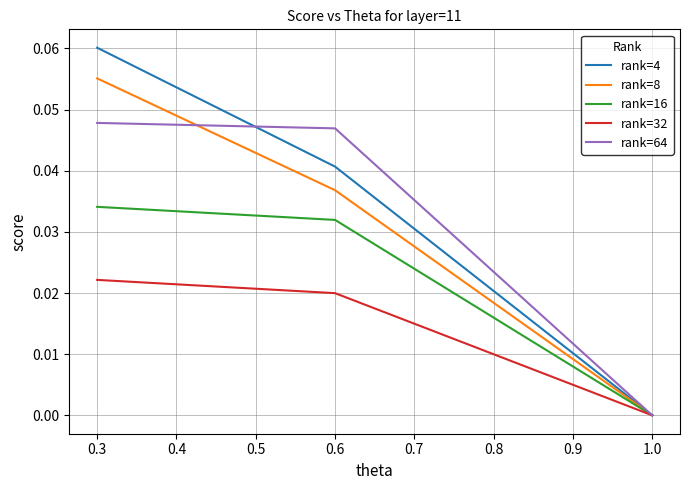

Is this an area chart (filled region under the line)?

No